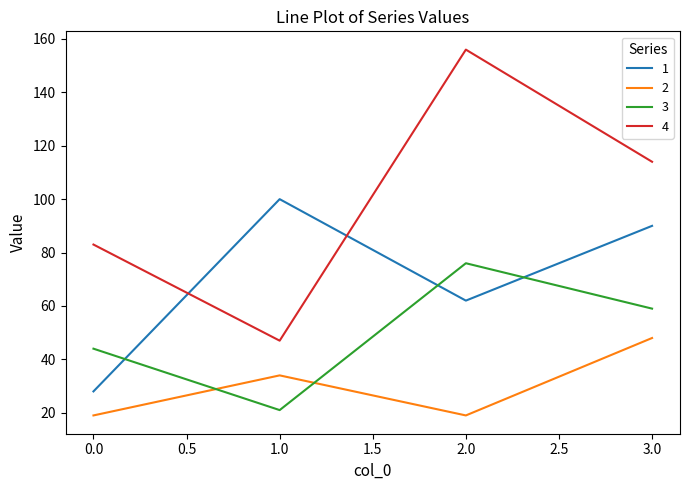

The value of 3 at 2.0 is 76. True or false?

True